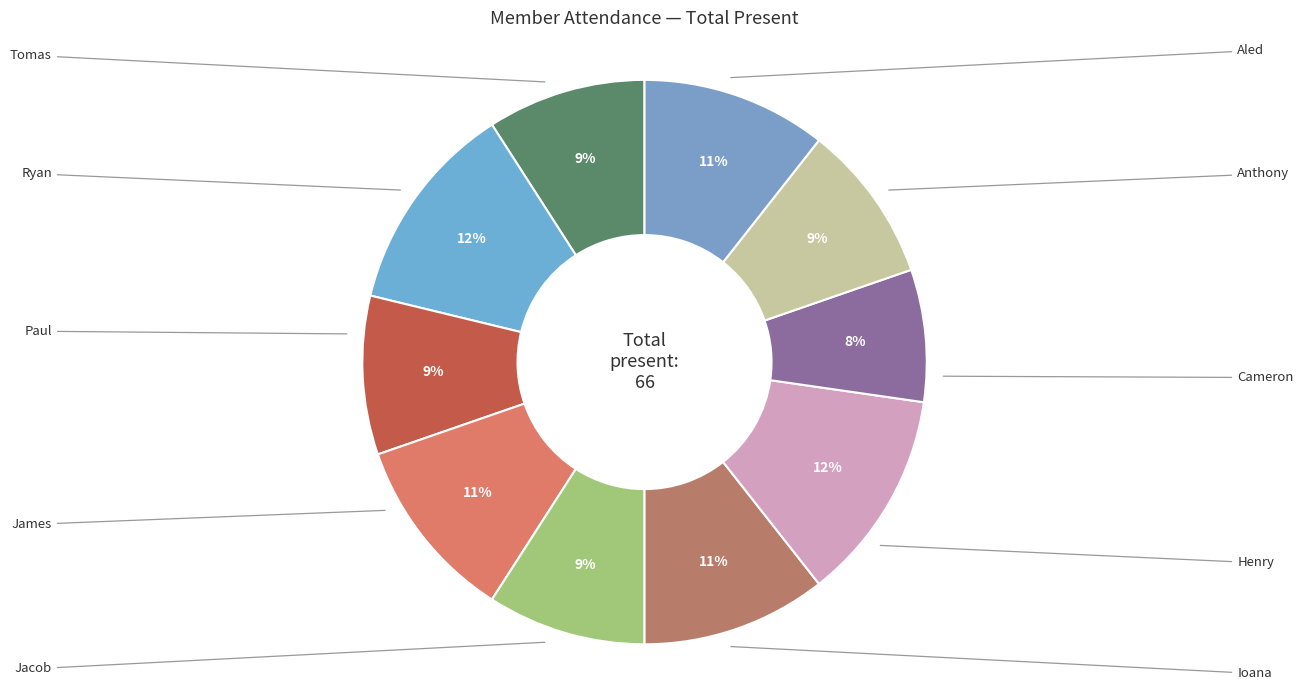

Is there a majority slice in this chart?

No